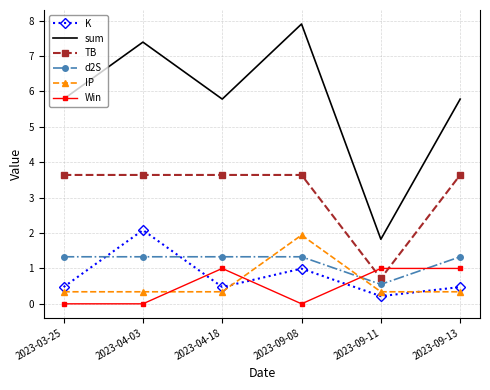

Between which two adjacent categories do K and IP first intersect?

2023-04-18 and 2023-09-08